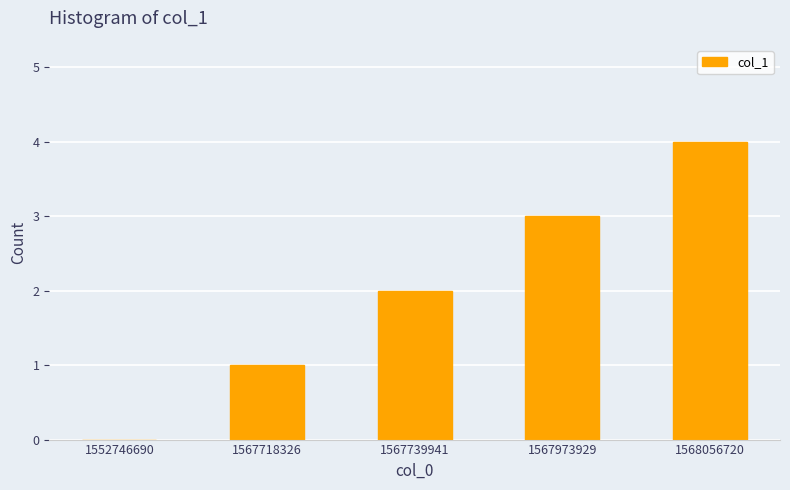

Reading right to left, extract all data points from this chart.

1568056720=4	1567973929=3	1567739941=2	1567718326=1	1552746690=0